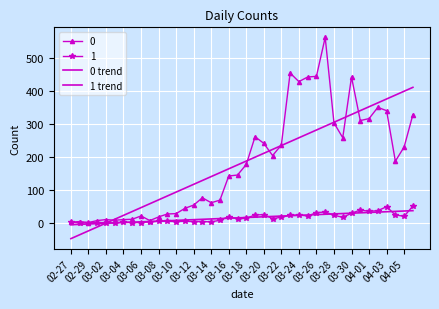

What is the sum of all 1 trend values?

630.0